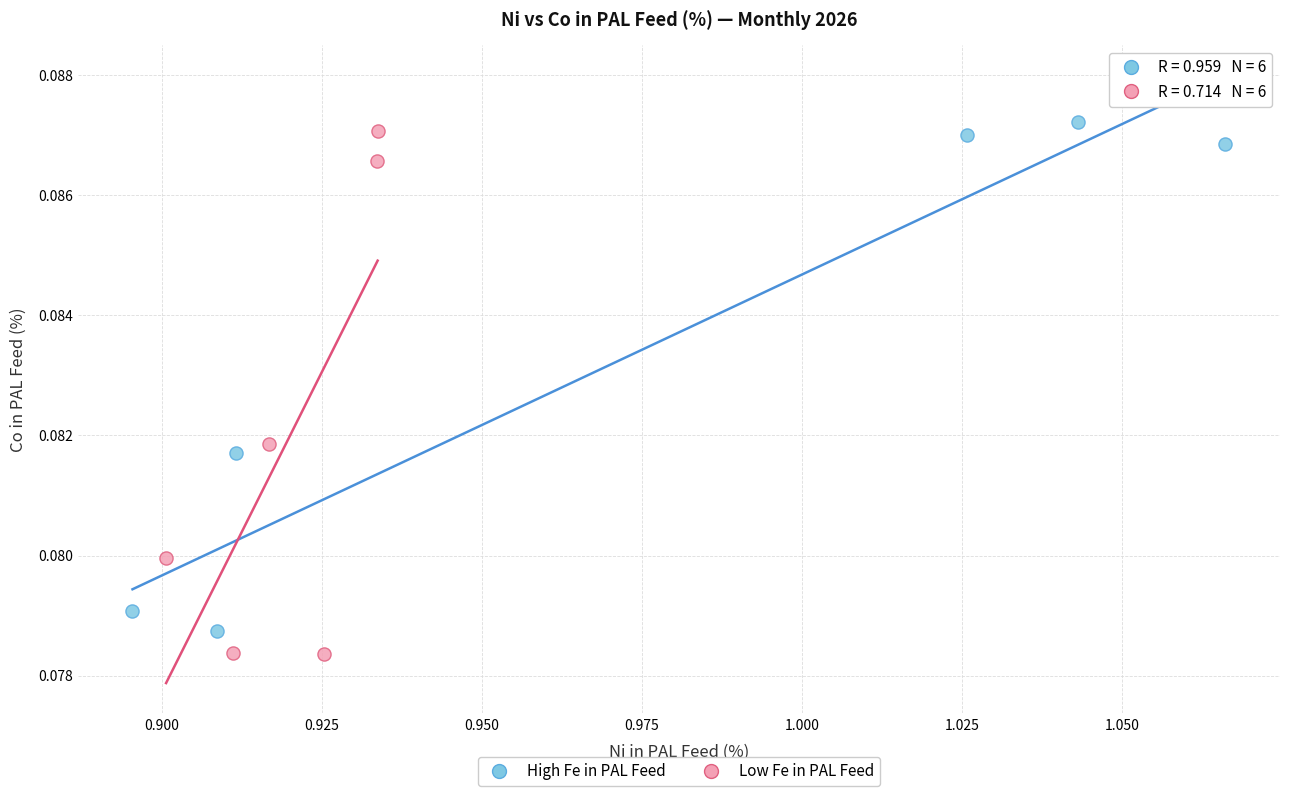

Which series reaches the maximum Y coordinate?

High Fe in PAL Feed